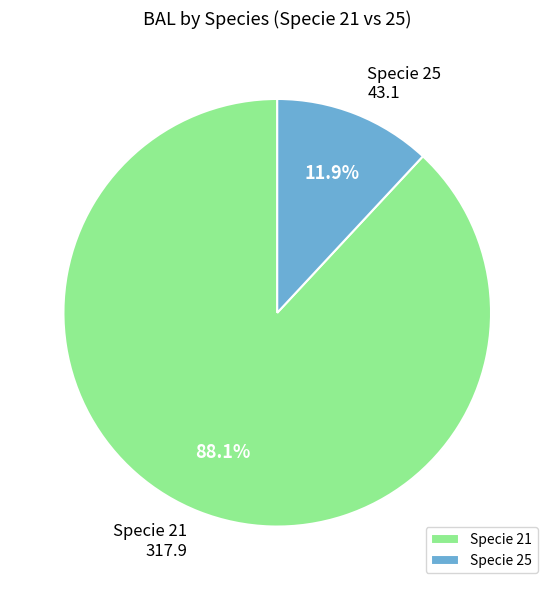

Is there a majority slice in this chart?

Yes